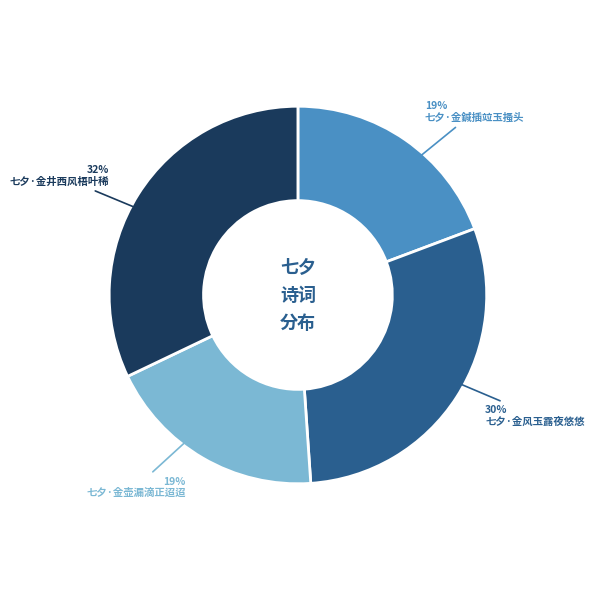

To the nearest percent, what is the difference between the largest and smallest slice percentages?

13%